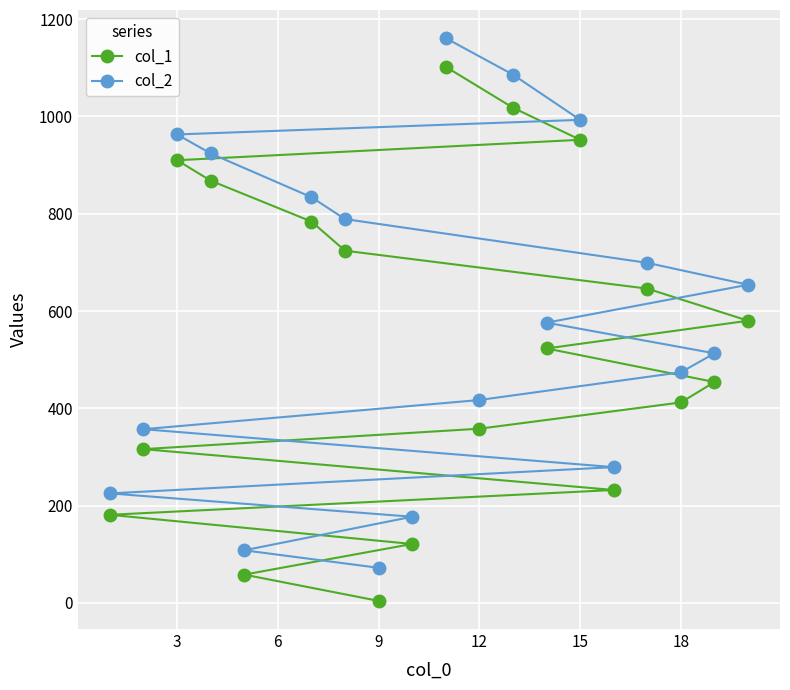

True or false: col_2 and col_1 cross at least once.

False